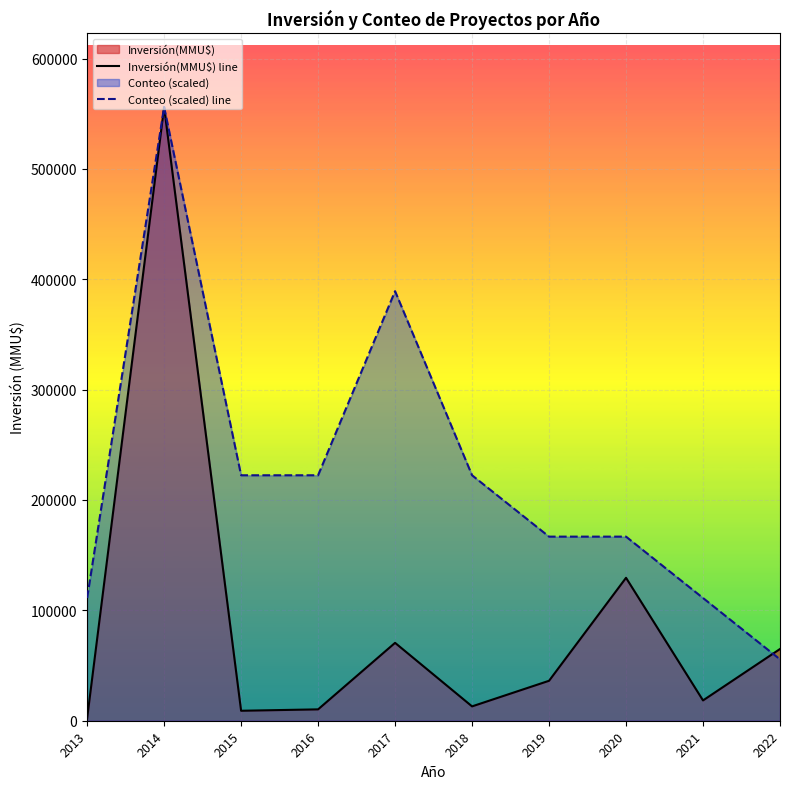

Count the number of categories in the chart.

10